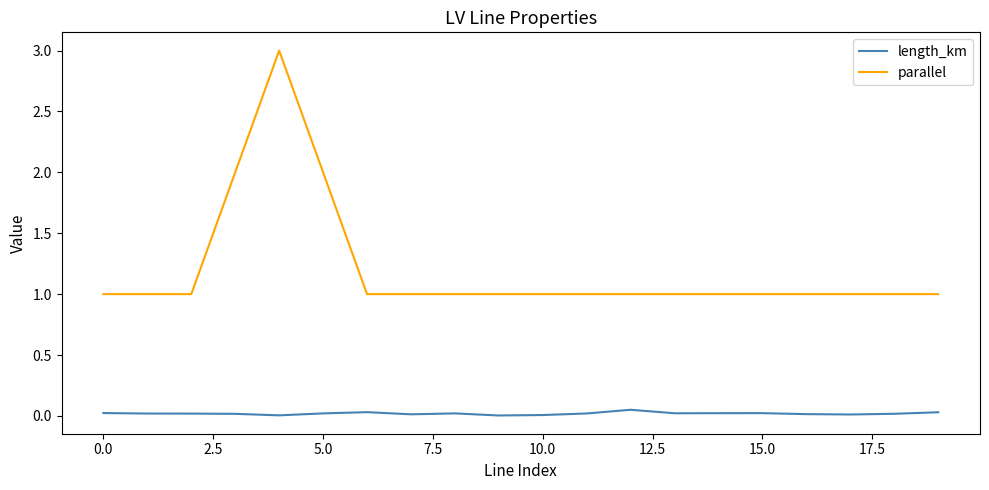

What is the greatest value displayed?

3.0